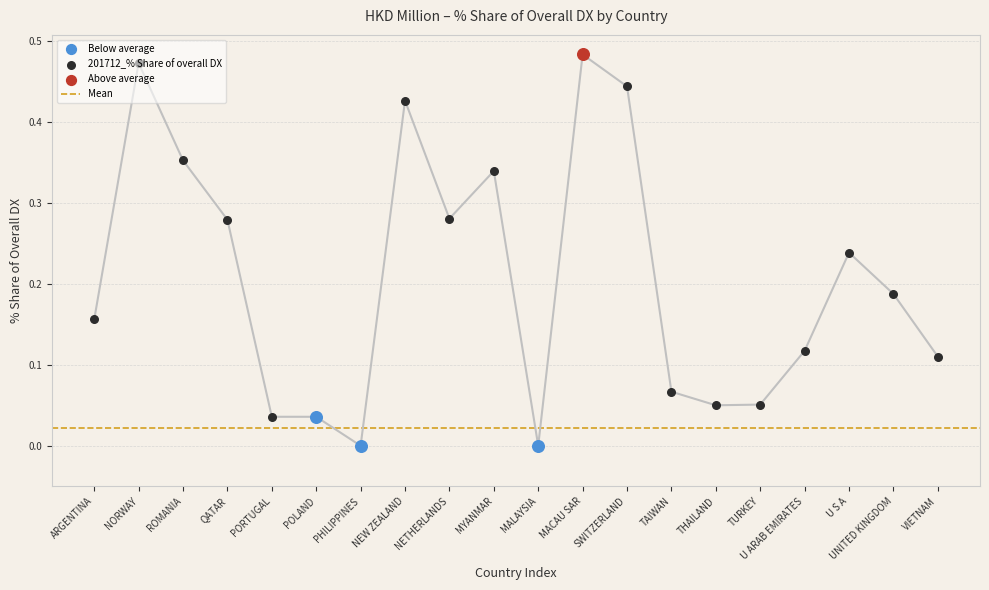

Which series has the largest total across all categories?

201712_% Share of overall DX